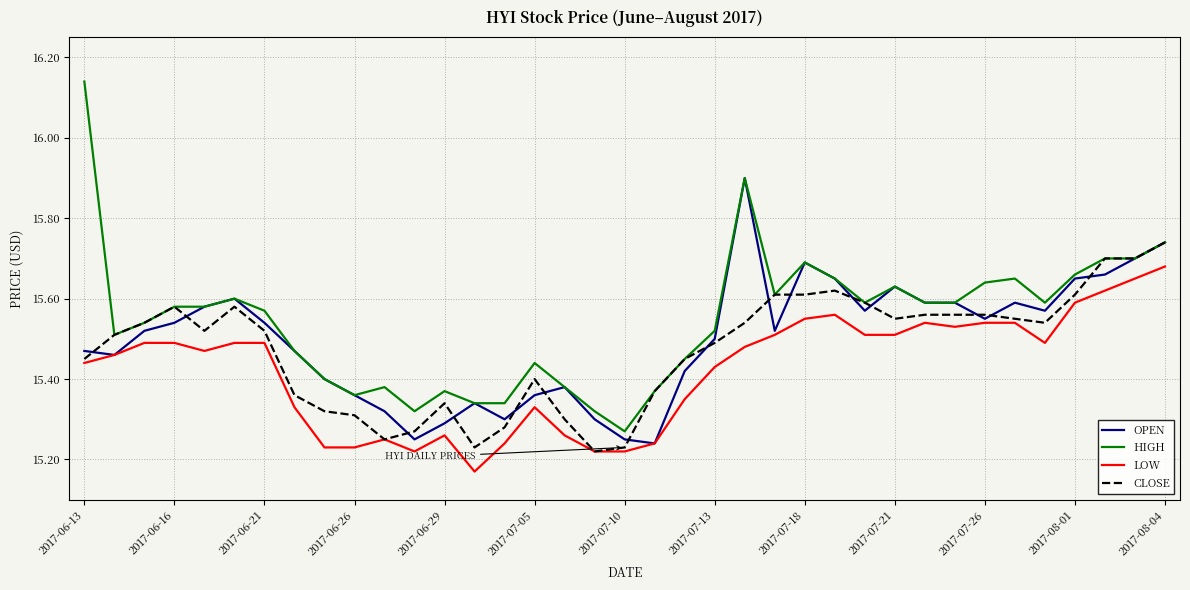

Which series has the largest range (max minus min)?

HIGH